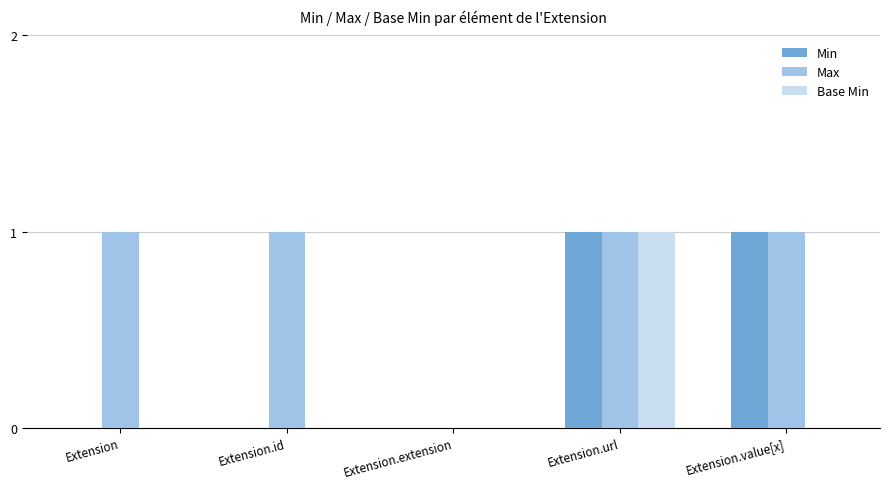

What are all the series names shown in the legend?

Min, Max, Base Min